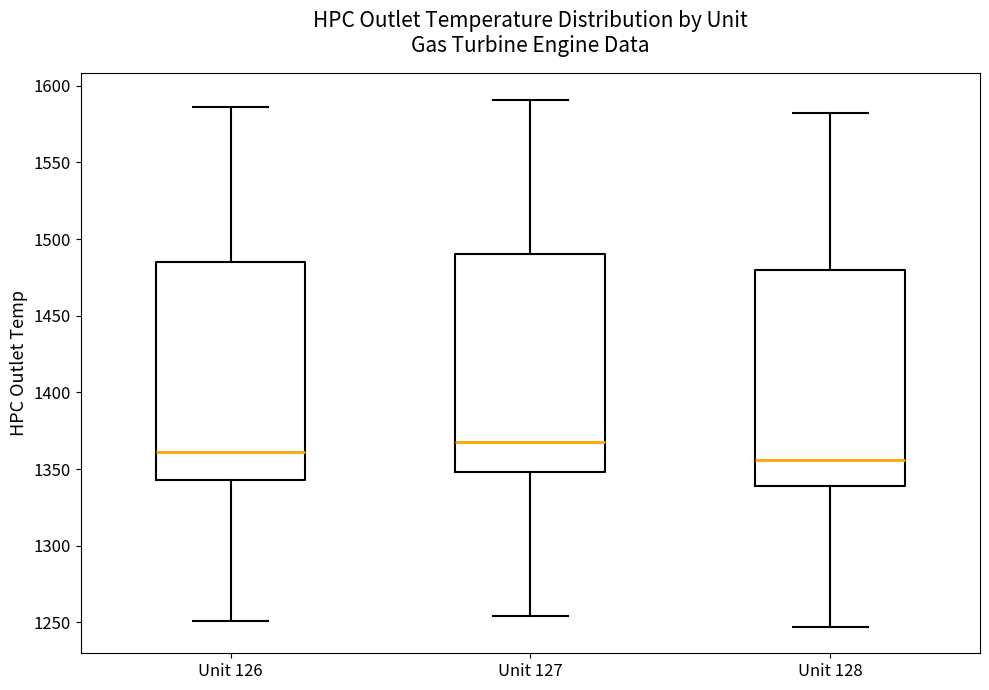

Where does the lower whisker of the box for Unit 127 end on the y-axis? The values are not printed on the chart, so give them approximately, as read against the axis.

1255